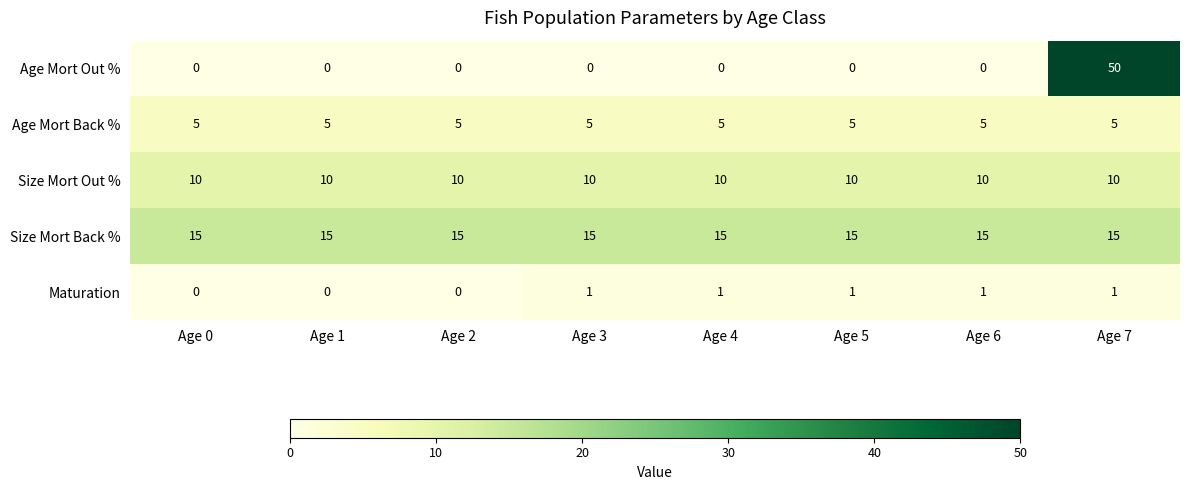

At which category is the sum across all series the highest?

Age 7